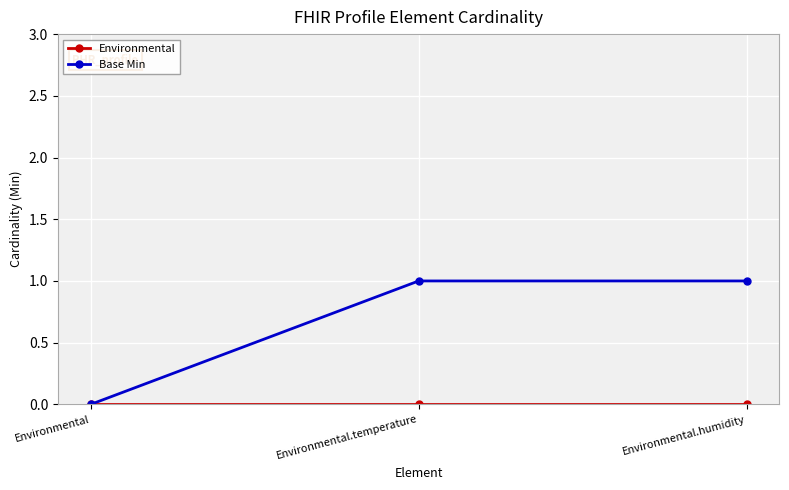

Which series has the widest spread of values?

Base Min